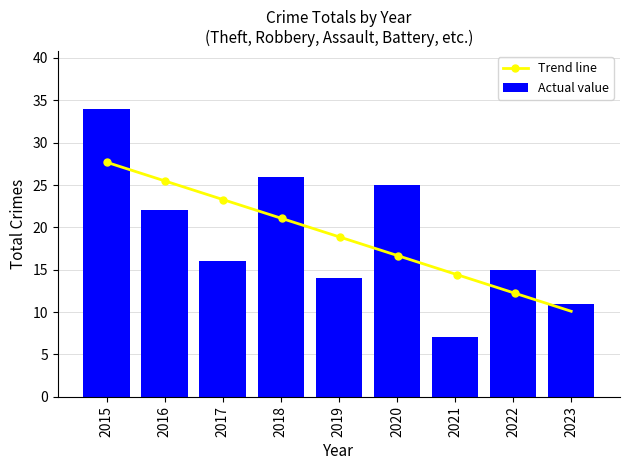

How many data points are less than 16?

4